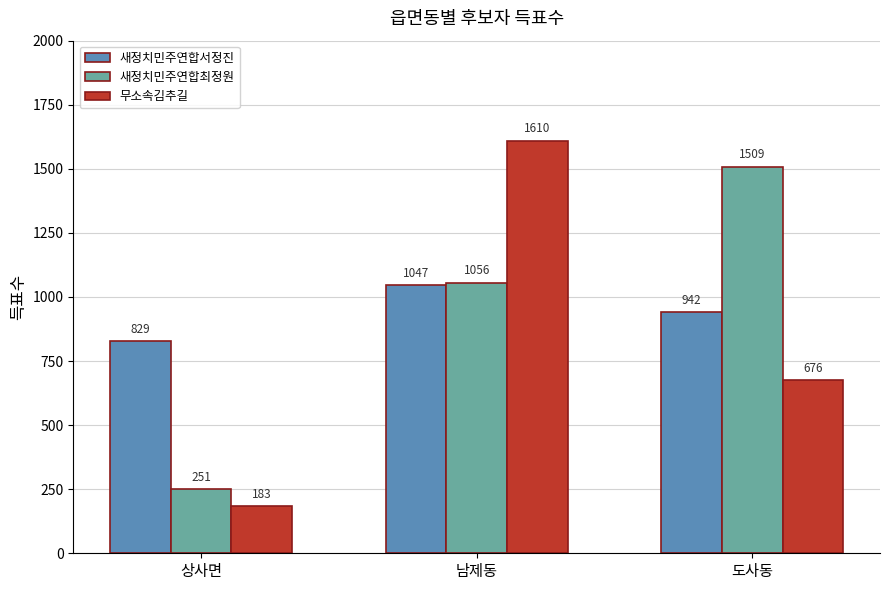

Which series has the widest spread of values?

무소속김추길